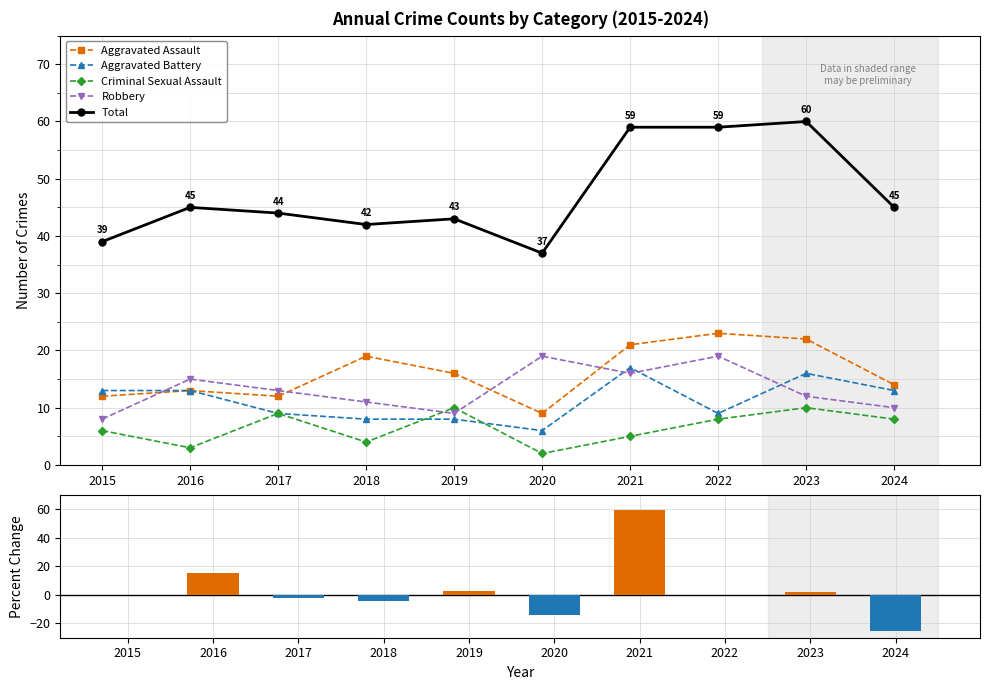

At which category does Robbery reach its first local valley?

2019